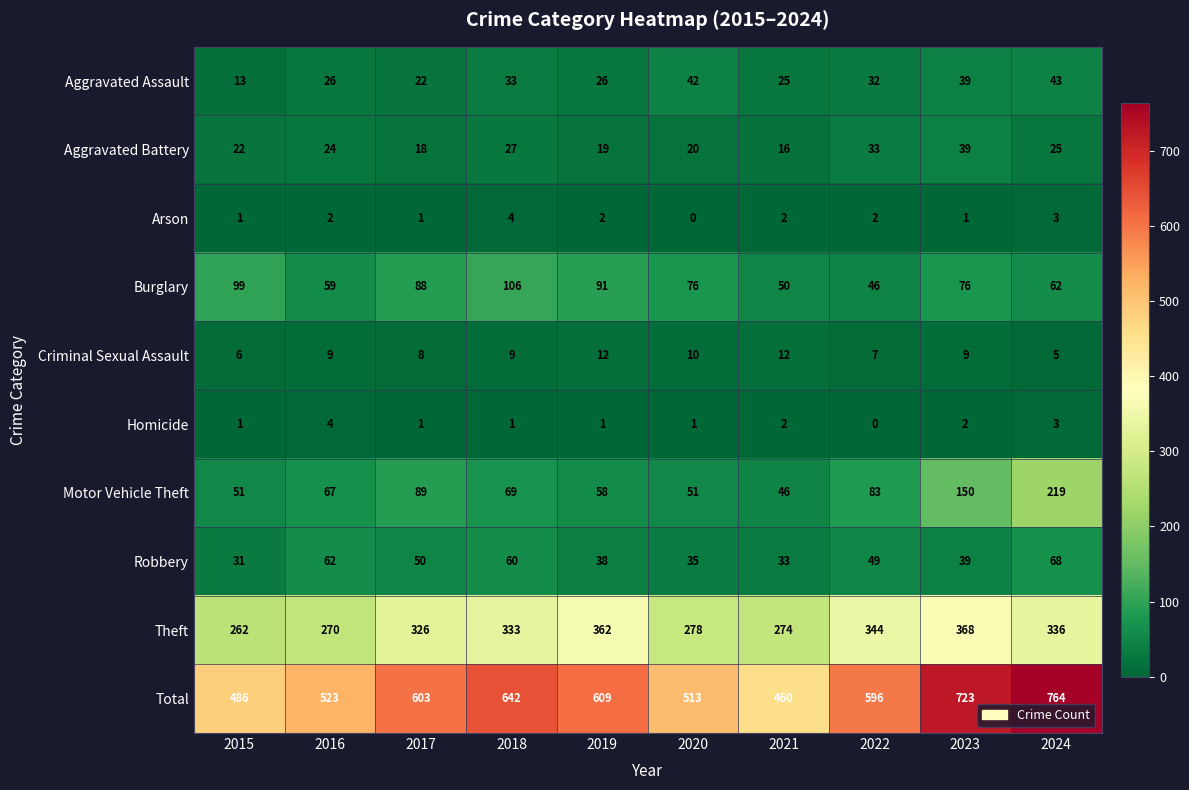

Which series has the largest total across all categories?

Total